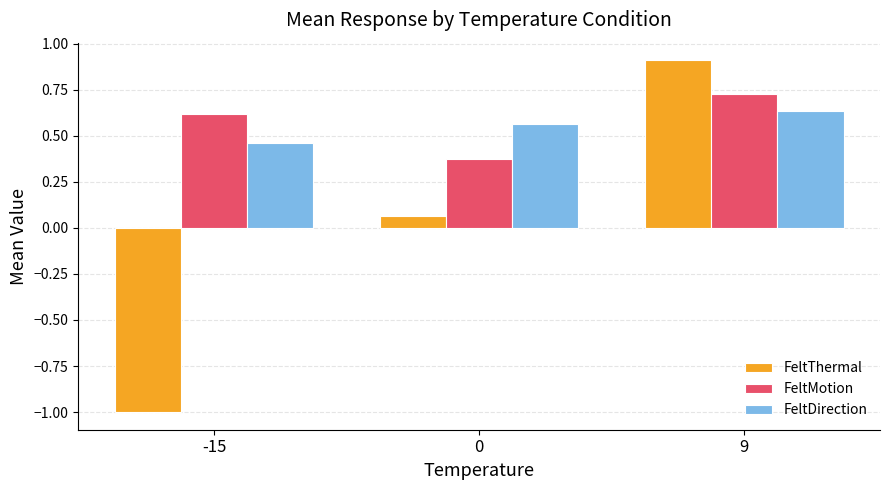

At 9, list the series in order from smallest to largest.

FeltDirection, FeltMotion, FeltThermal